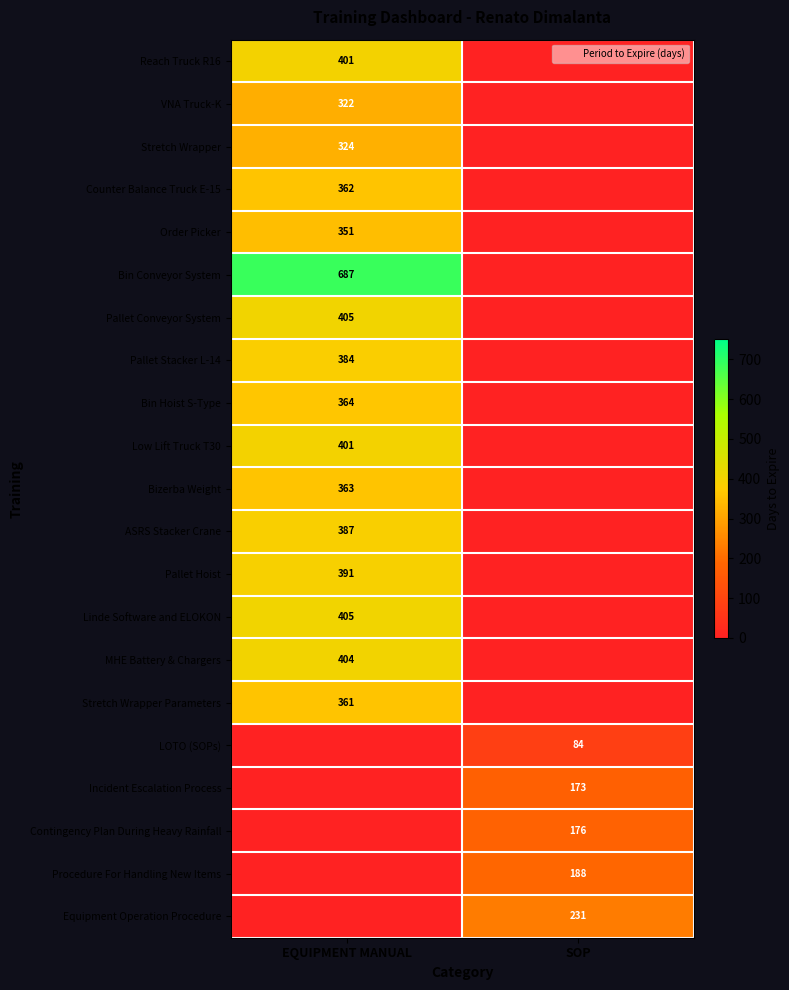

Which label corresponds to the largest value in the chart?

EQUIPMENT MANUAL